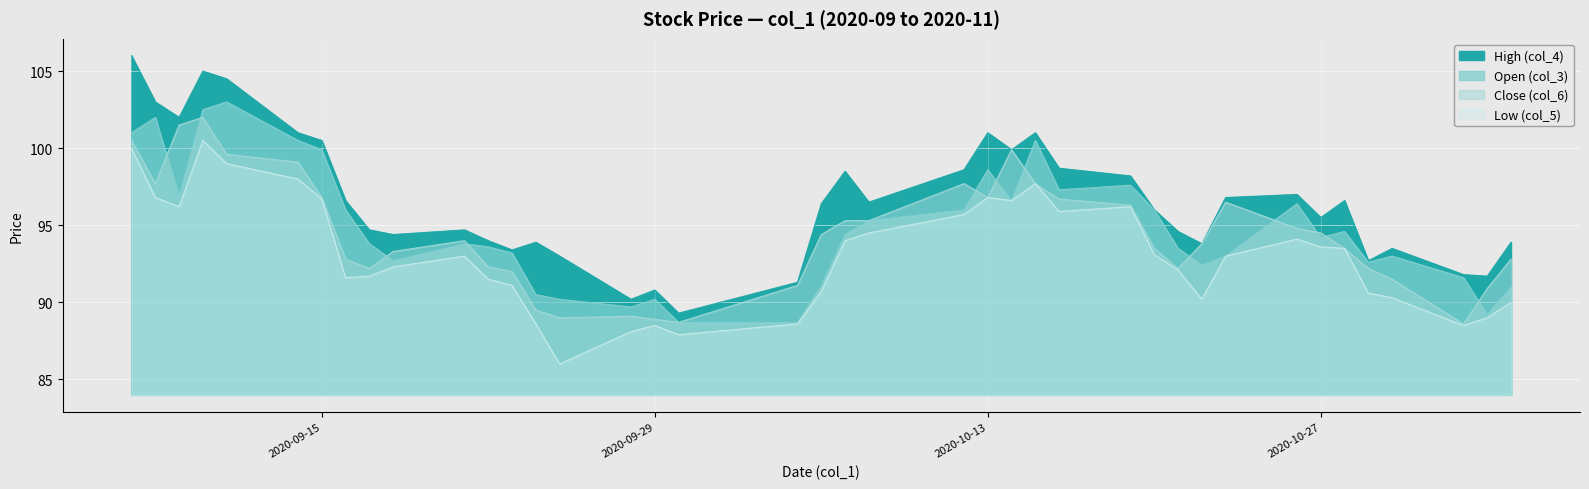

True or false: High (col_4) and Open (col_3) cross at least once.

False